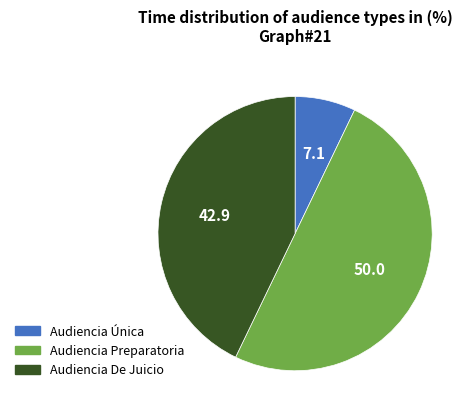

Between Audiencia Única and Audiencia Preparatoria, which is larger?

Audiencia Preparatoria